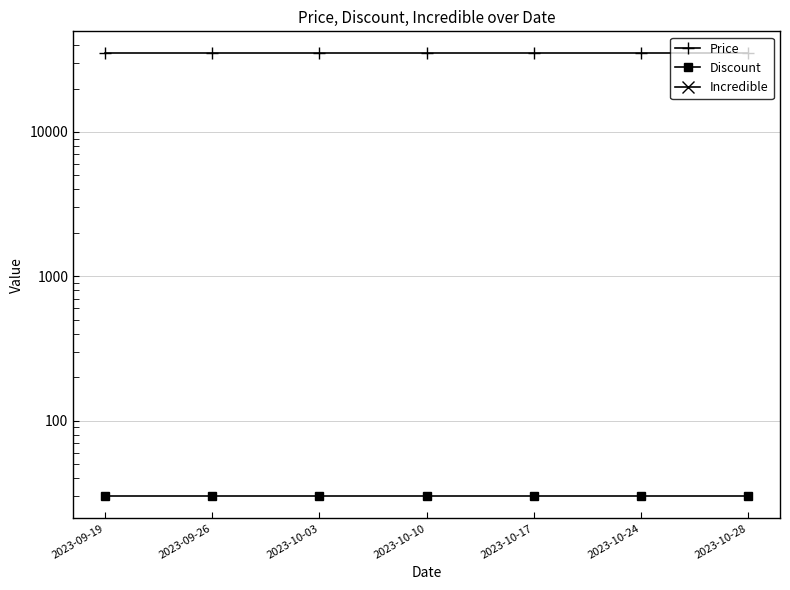

Between 2023-10-10 and 2023-10-24, which series saw the biggest shift?

Price